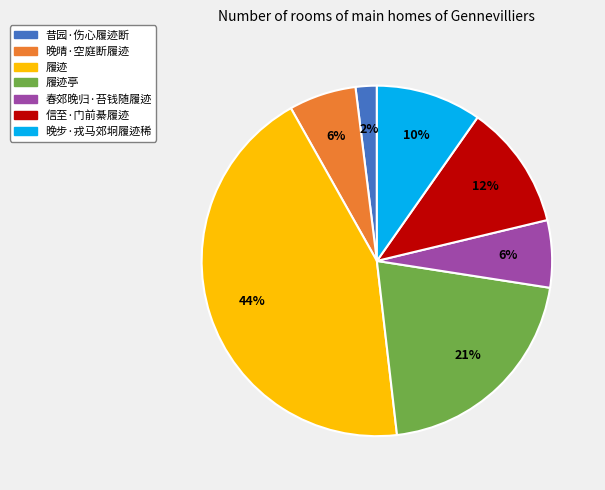

To the nearest percent, what is the average slice percentage?

14%